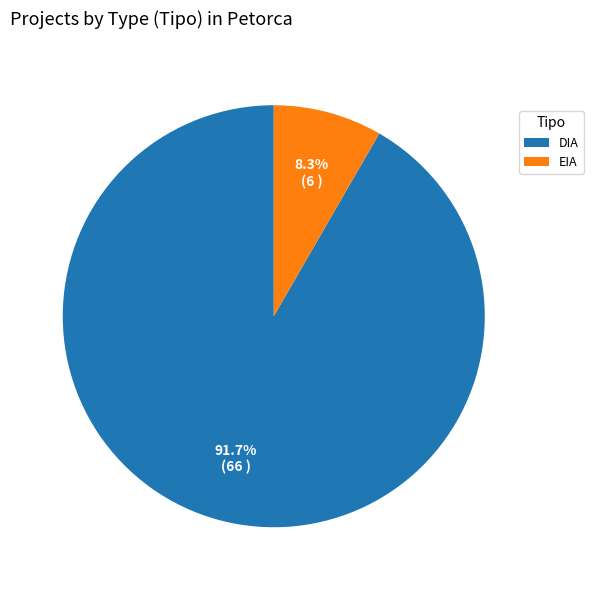

Which slice represents more than half of the pie?

DIA